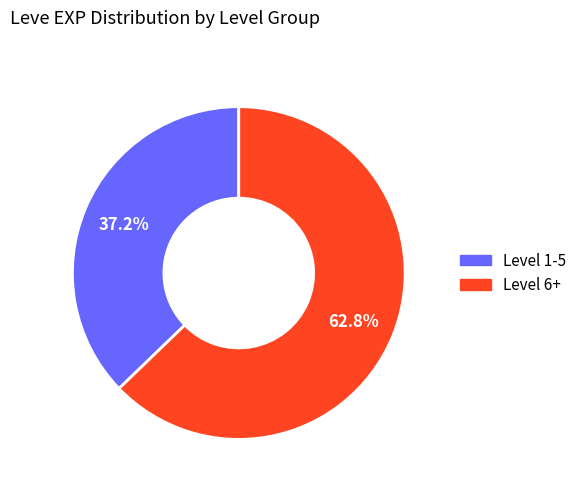

What percentage is NOT represented by Level 6+?

37.2%